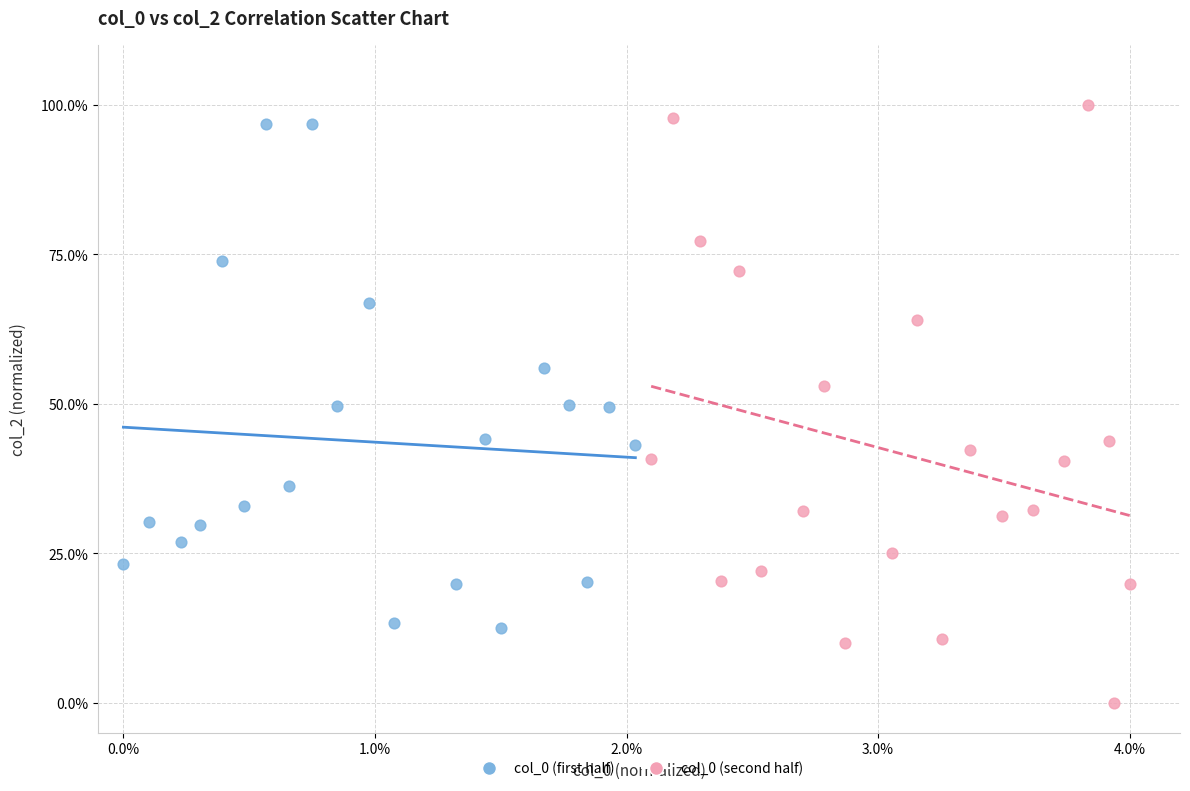

Which series contains the highest Y value?

col_0 (second half)